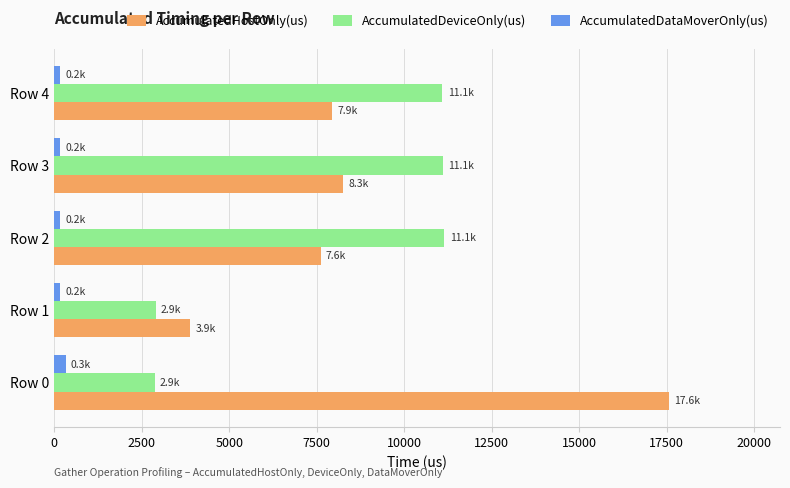

How many data points does each series have?

5